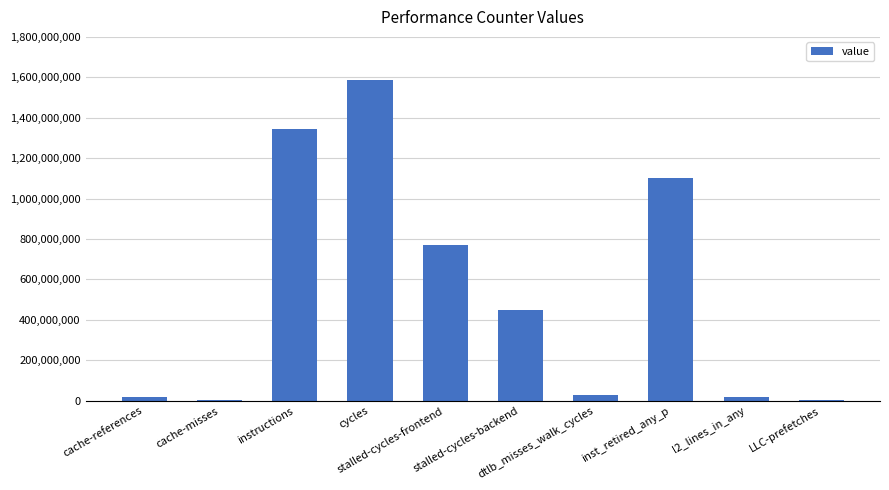

What is the sum of all values?

5326466623